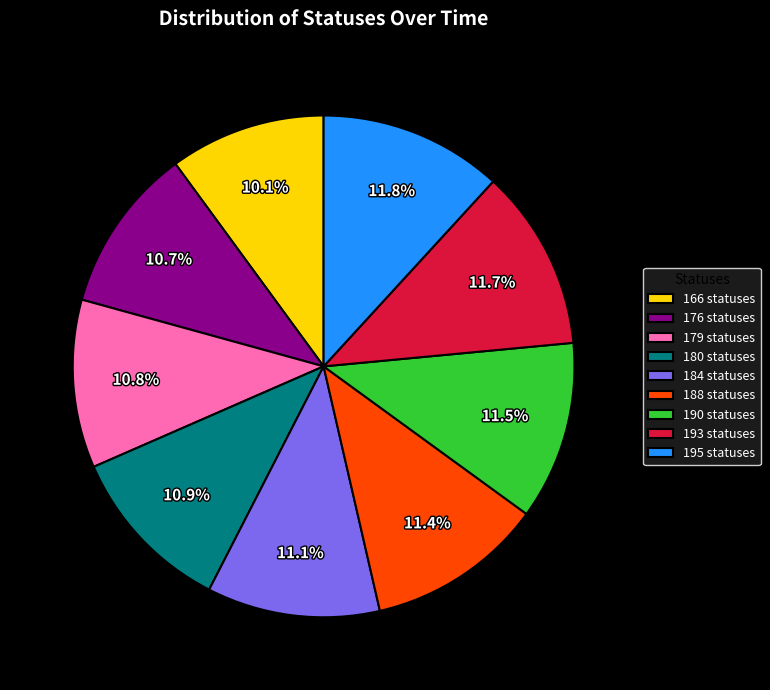

What portion of the pie excludes 180 statuses?

89.1%